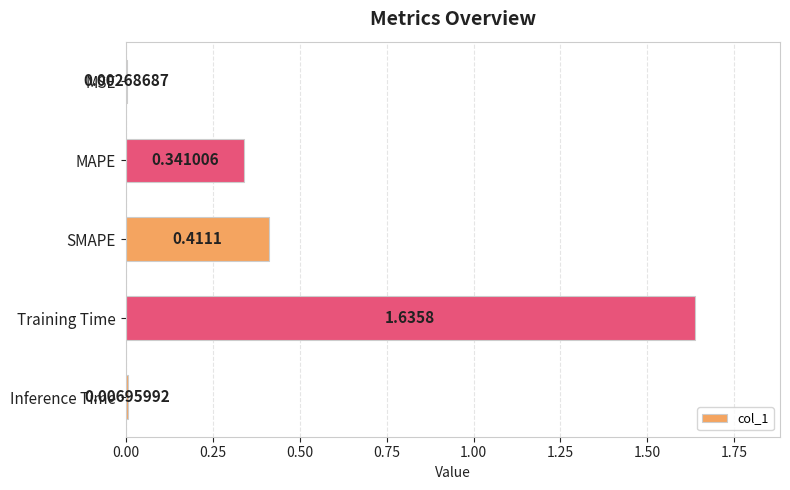

What is the average value?

0.5